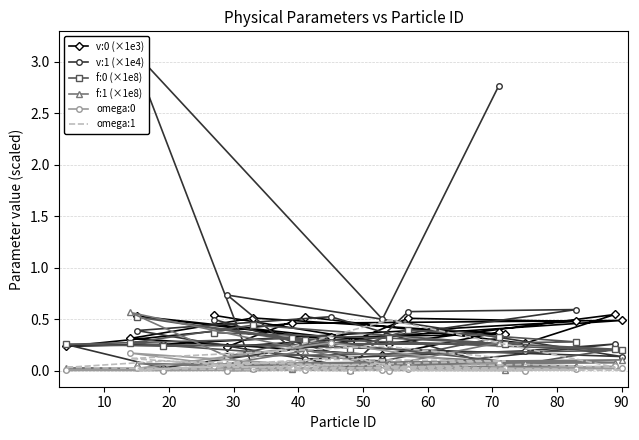

The v:1 (×1e4) series shows 0.0 at 70. True or false?

False